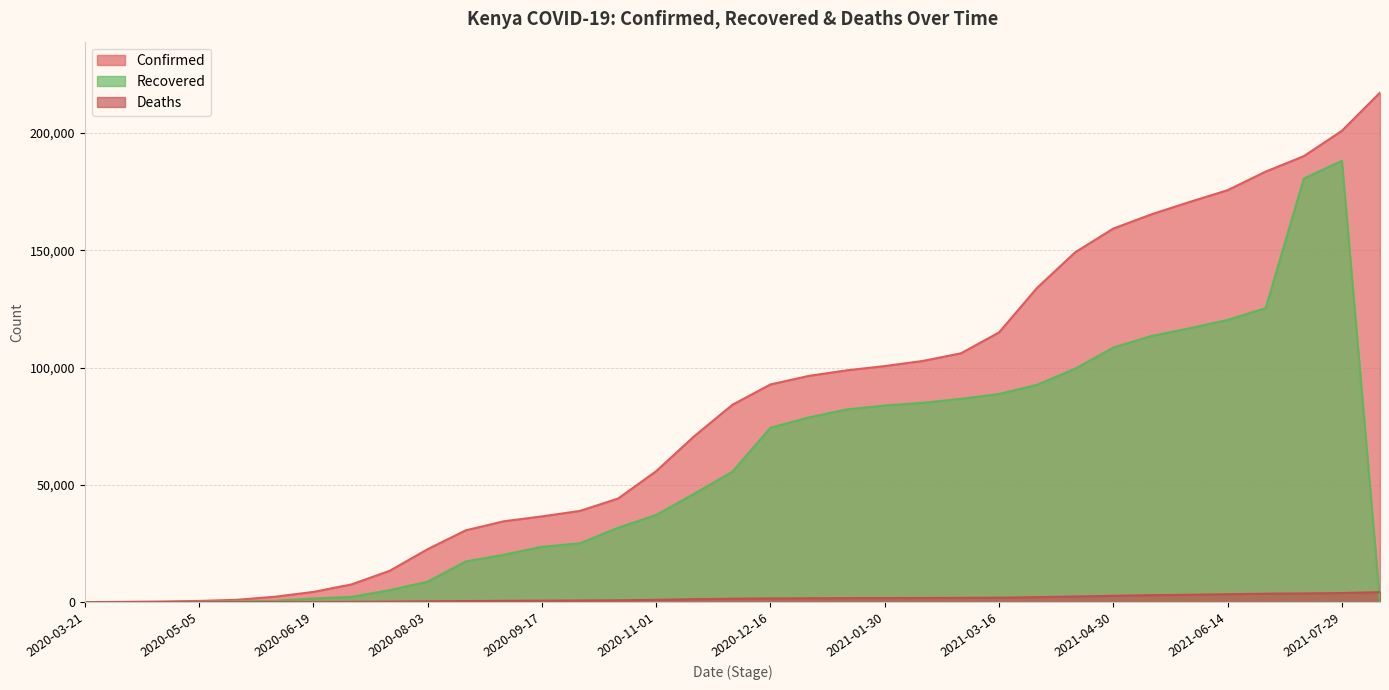

The Confirmed series shows 554 at 2020-06-04. True or false?

False